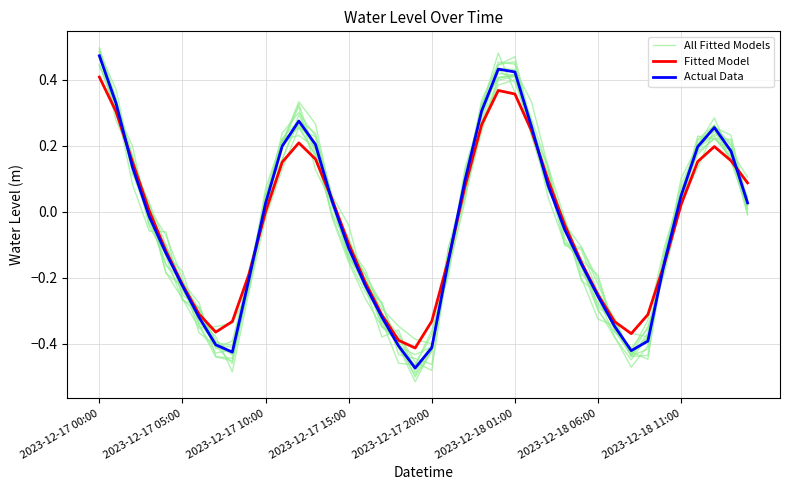

How many lines are shown in the chart?

3